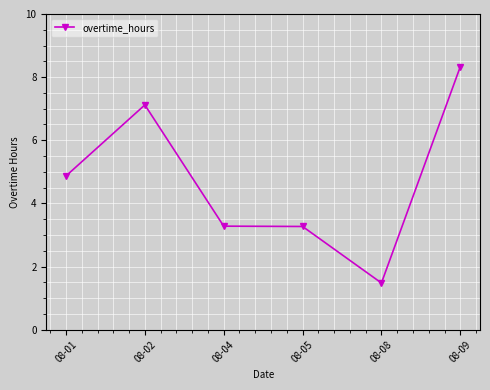

Is this an area chart (filled region under the line)?

No